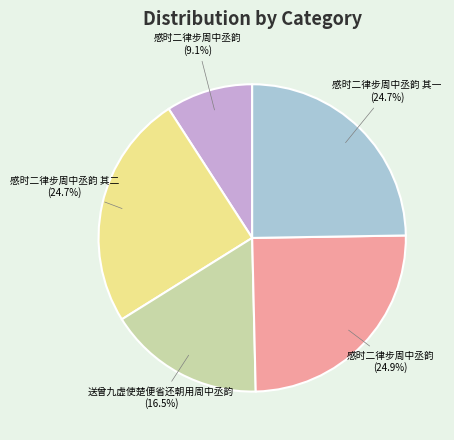

Is there any slice that represents more than half of the pie?

No